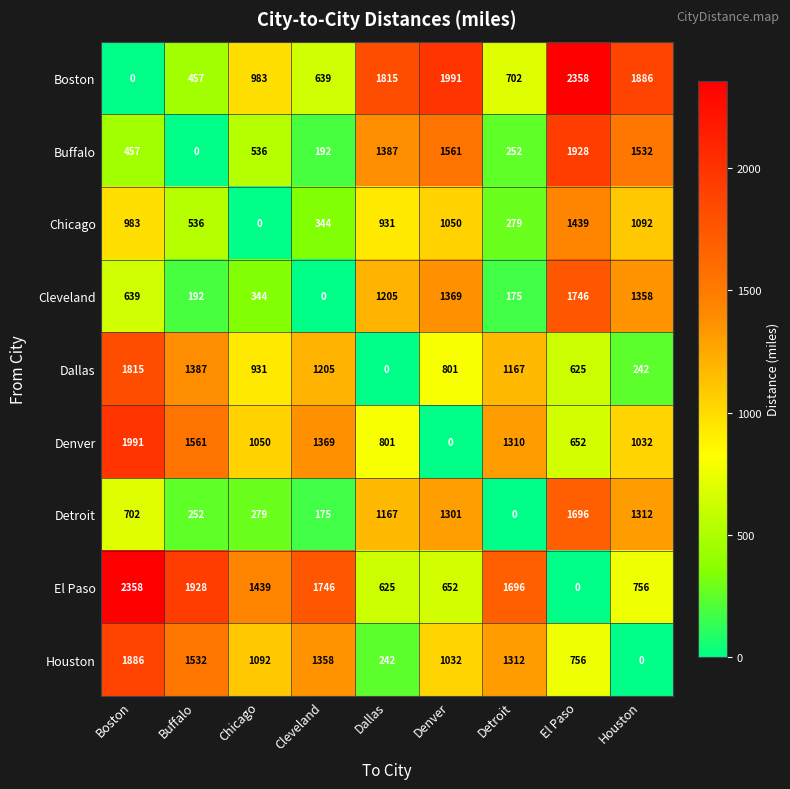

How many categories are shown in the chart?

9